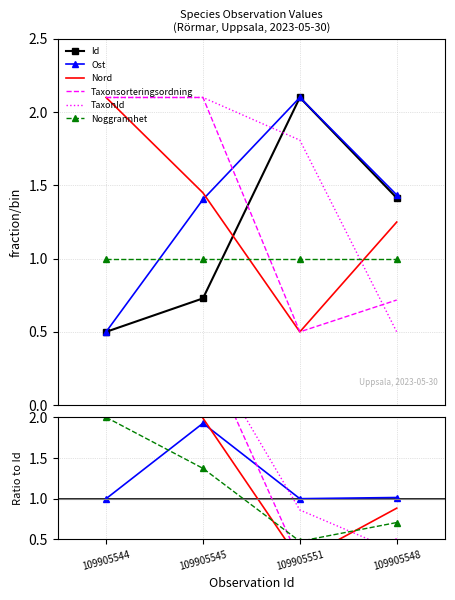

Rank the series by their maximum value, from highest to lowest.

Id, Ost, Nord, Taxonsorteringsordning, TaxonId